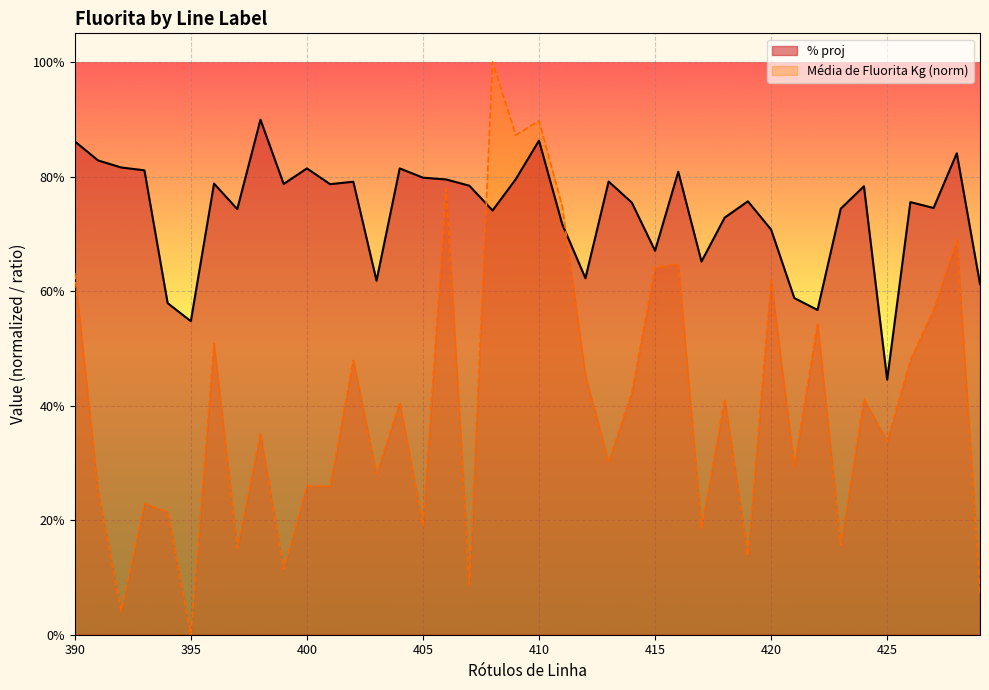

List the labels in order of Média de Fluorita Kg value, smallest first.

395, 392, 429, 407, 399, 419, 397, 423, 417, 405, 394, 393, 391, 401, 400, 403, 421, 413, 425, 398, 404, 418, 424, 414, 412, 402, 426, 396, 422, 427, 420, 390, 415, 416, 428, 411, 406, 409, 410, 408